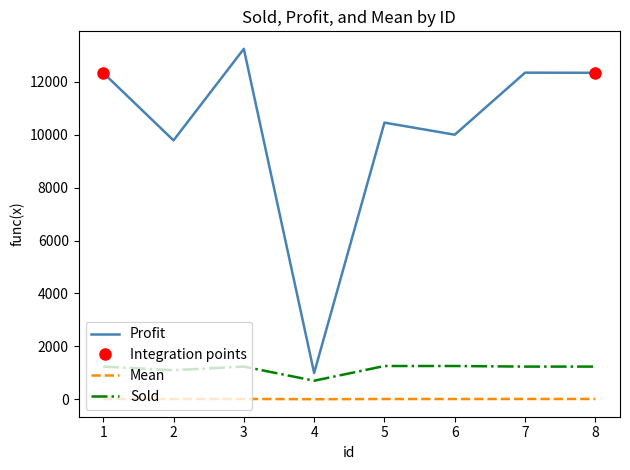

How many interior local valleys does the Mean series have?

3